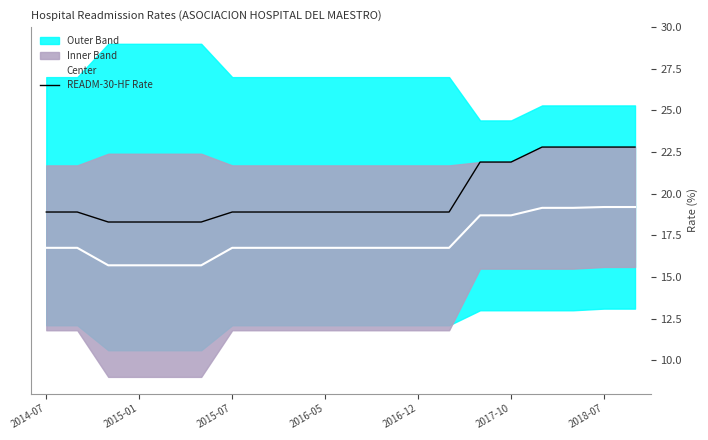

How many lines are shown in the chart?

2